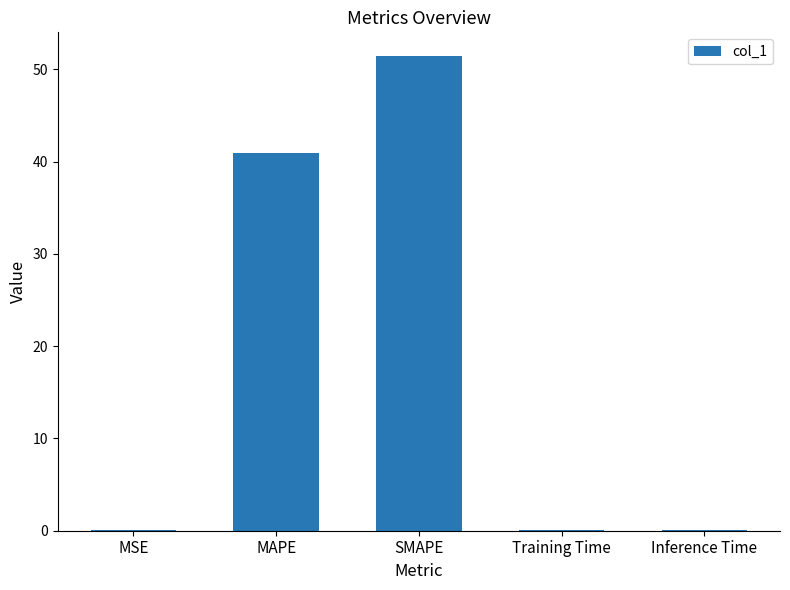

Between MAPE and Inference Time, which is larger?

MAPE